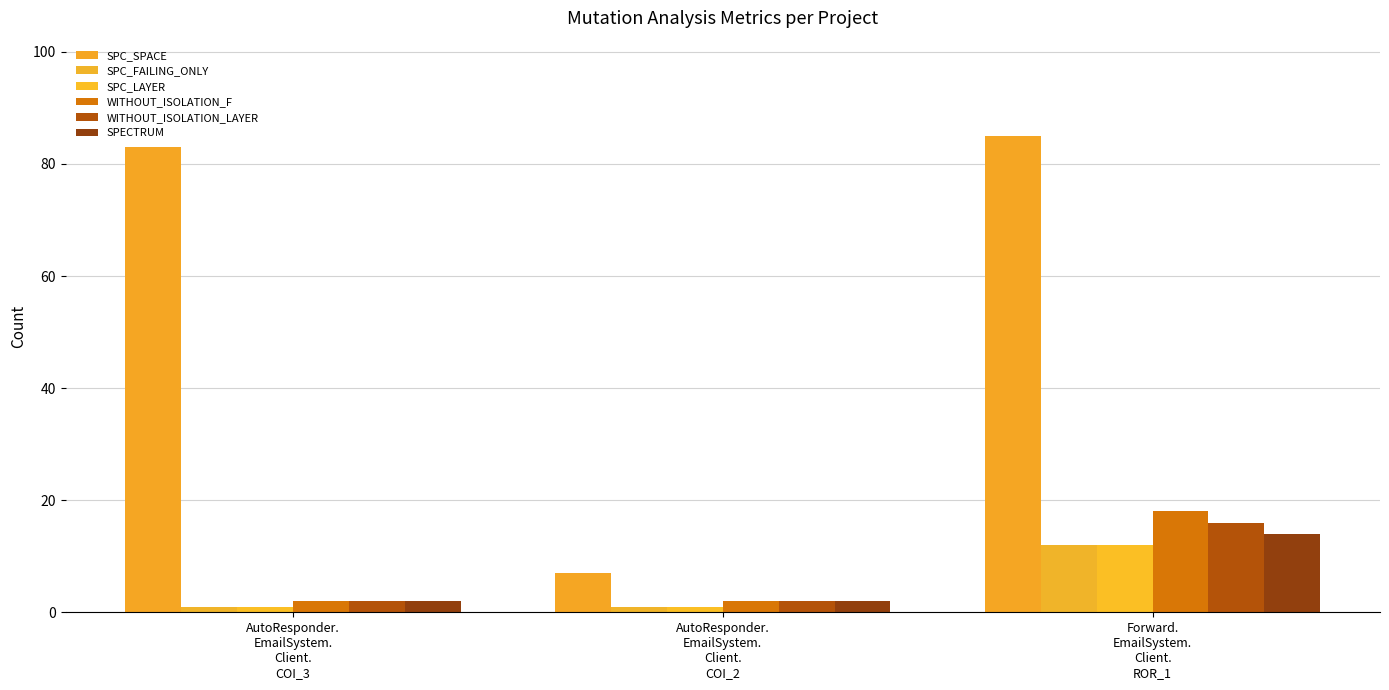

At how many categories does at least one series exceed 34?

2